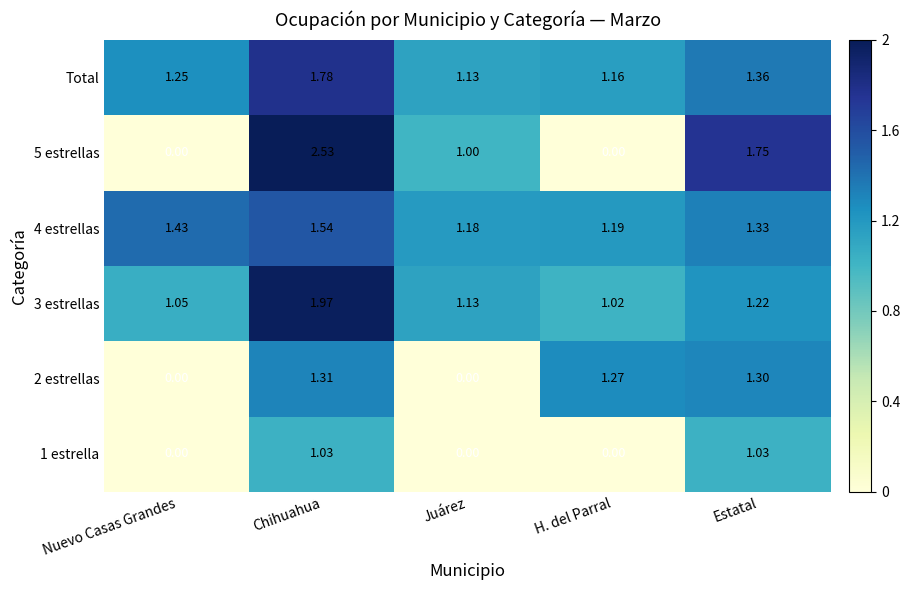

Which series has the largest total across all categories?

Total